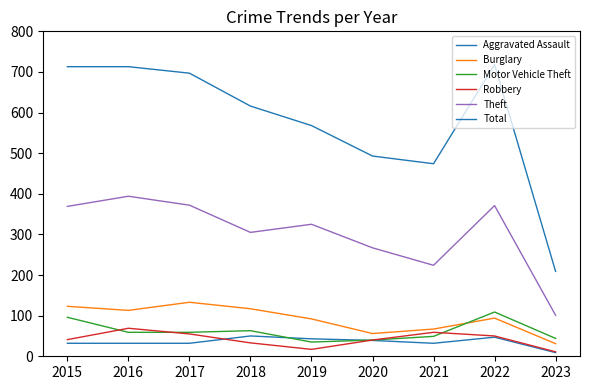

How many lines are shown in the chart?

6